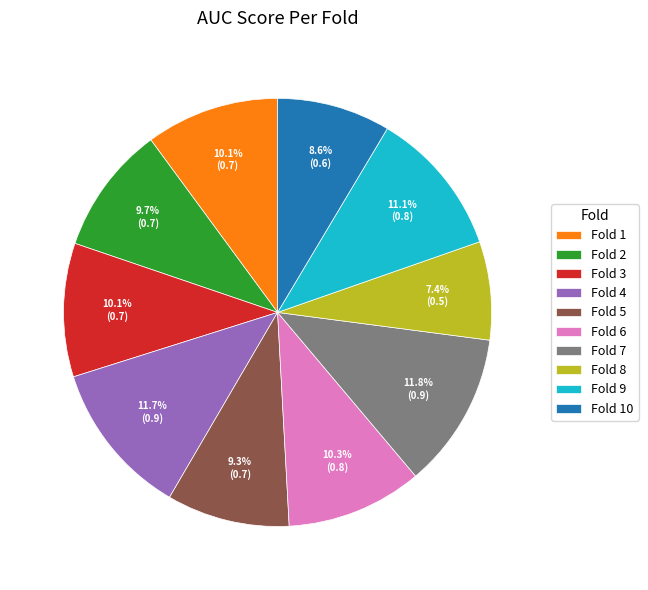

To the nearest percent, what is the average slice percentage?

10%